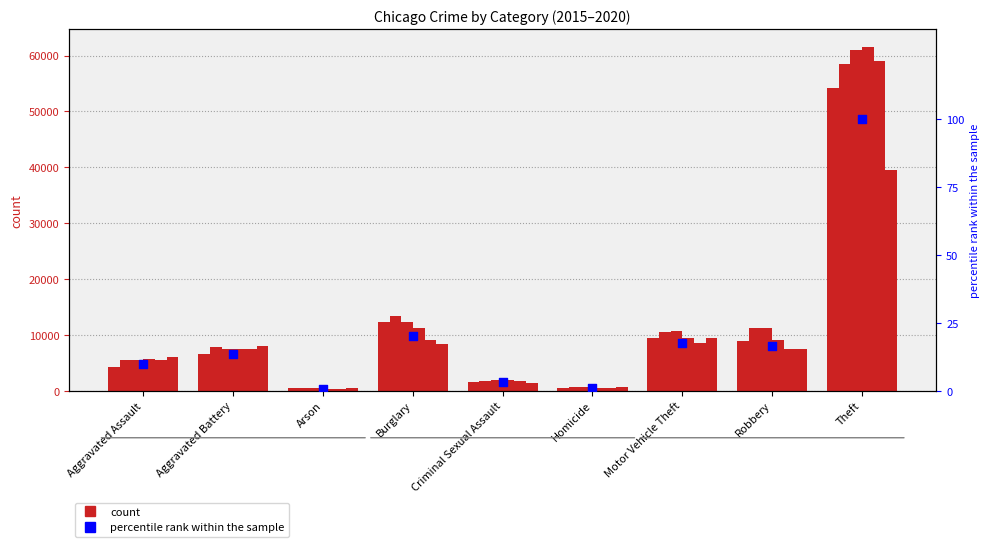

What is the change in value from Arson to Burglary?

+19.2